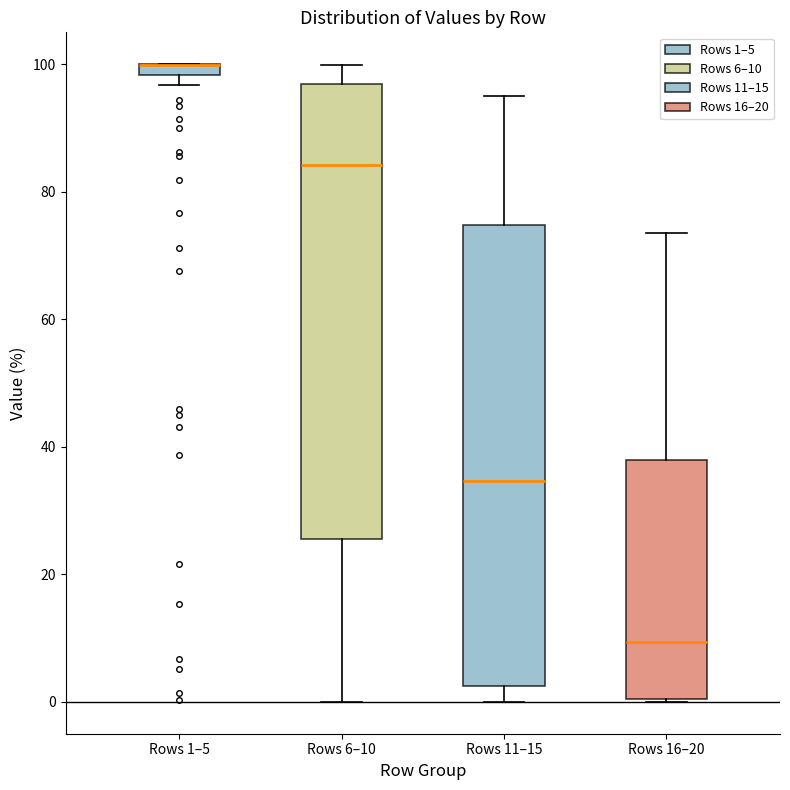

Where is the lower edge of the box for Rows 16–20 on the y-axis? The values are not printed on the chart, so give them approximately, as read against the axis.

0